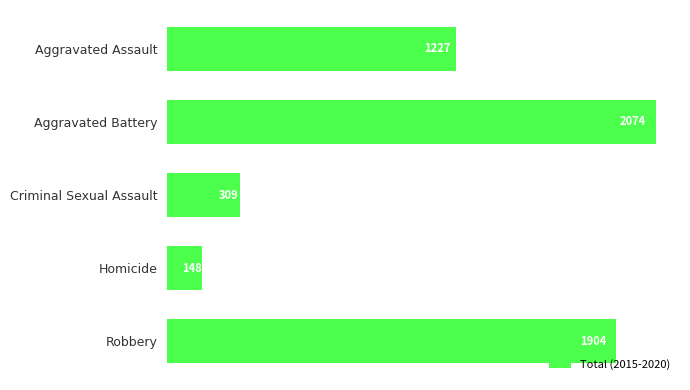

What is the sum of all values?

5662